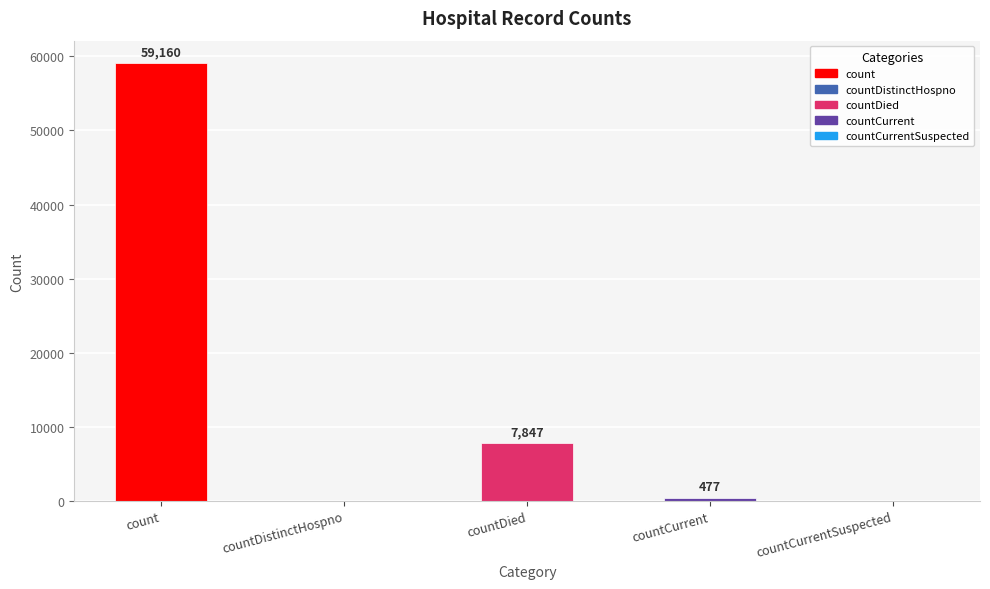

What is the greatest value displayed?

59160